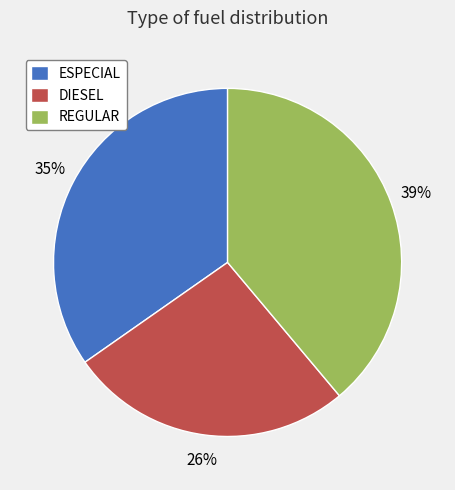

Which category has the smallest portion of the pie?

DIESEL